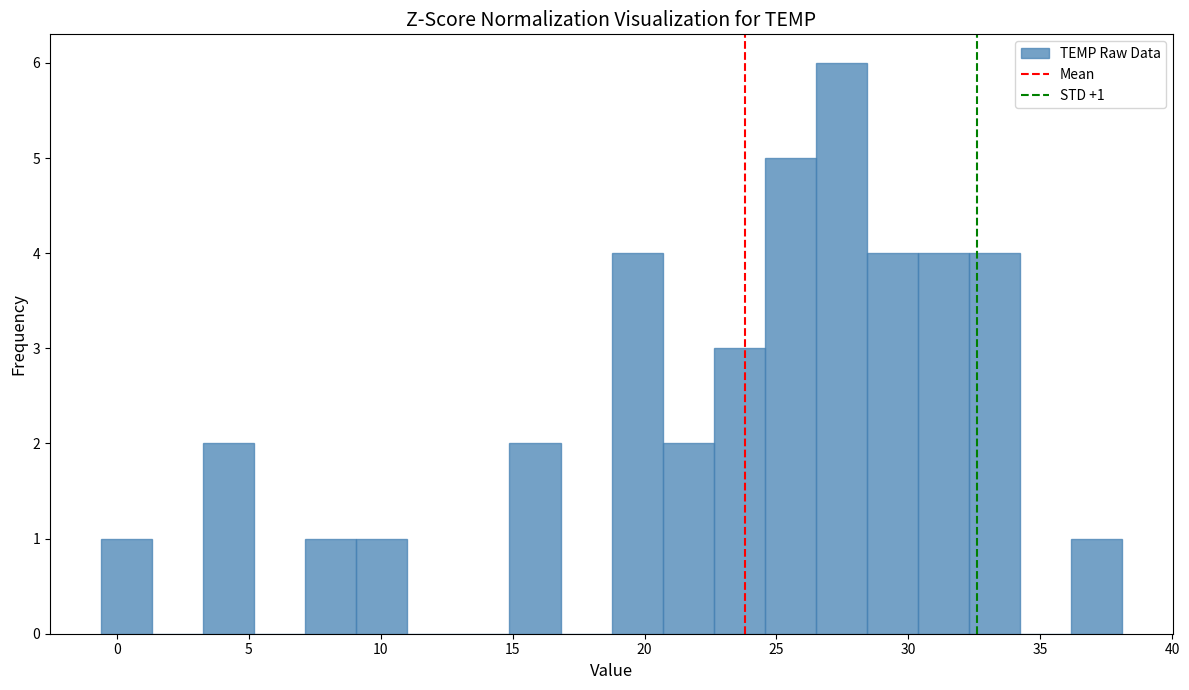

Read against the x-axis, roughly where is the centre of the tallest bar?

27.5